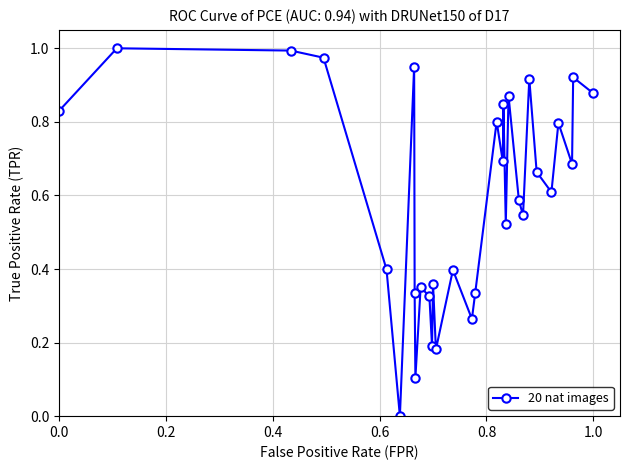

True or false: the data has more than 1 interior local peaks.

True